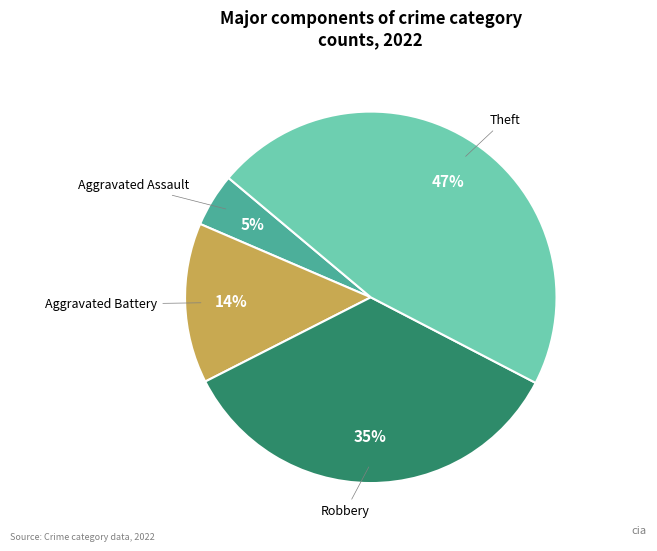

Do Aggravated Battery and Robbery together represent more than half of the pie?

No